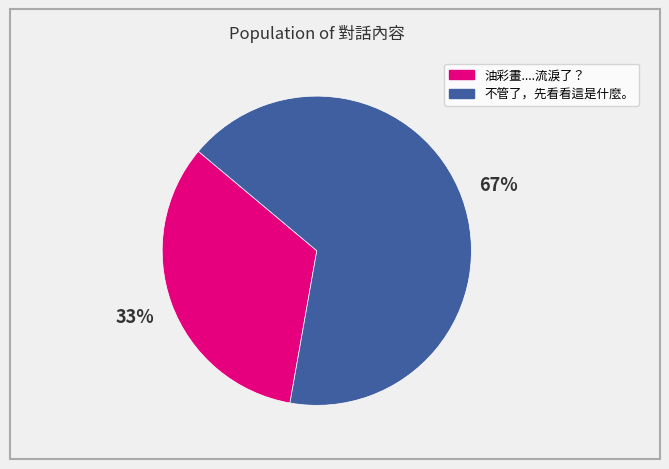

What is the smallest slice in the pie chart?

油彩畫....流淚了？